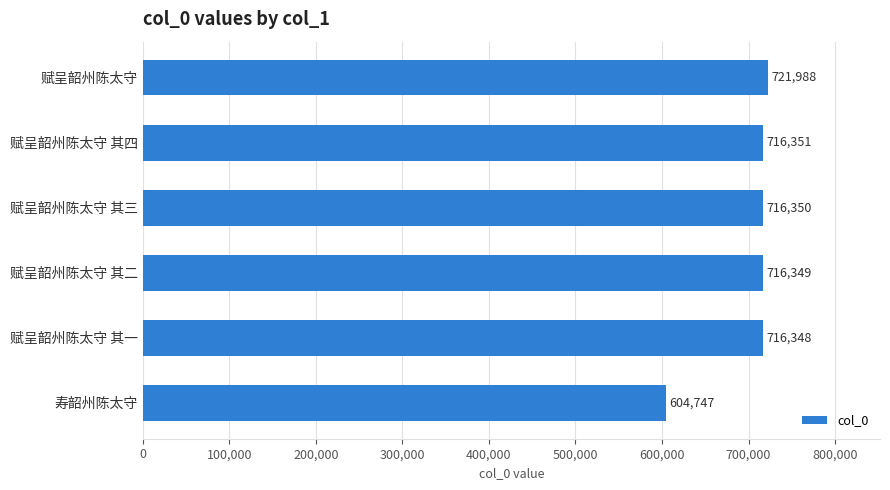

Does the chart contain stacked bars?

No